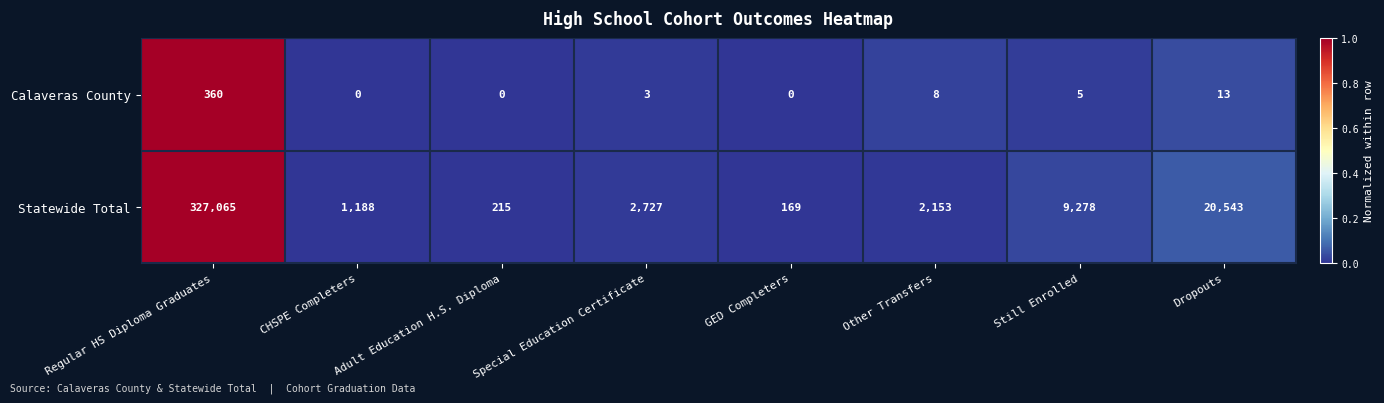

Which category has the highest value across all series?

Regular HS Diploma Graduates